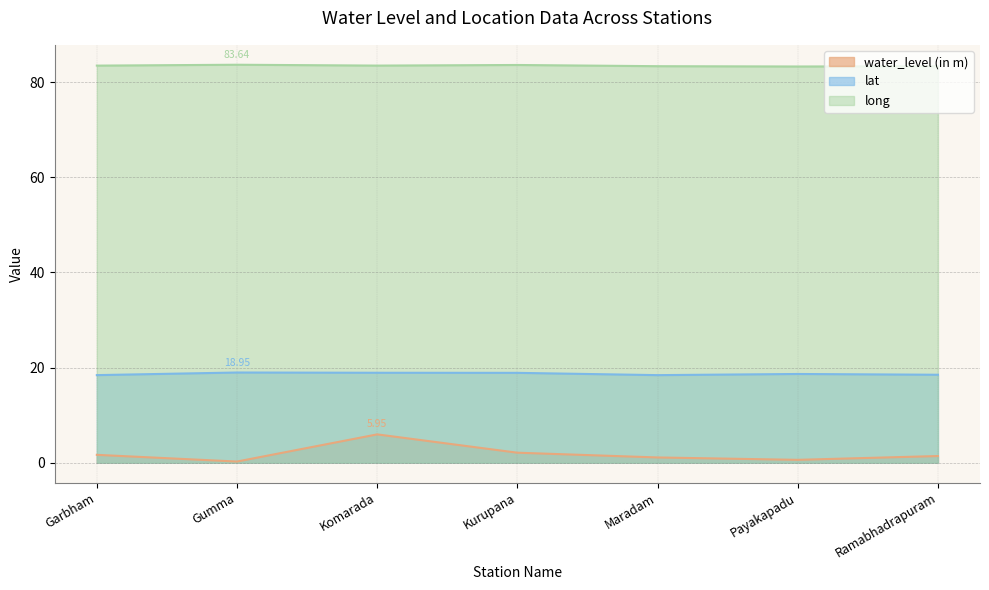

True or false: lat and water_level (in m) cross at least once.

False